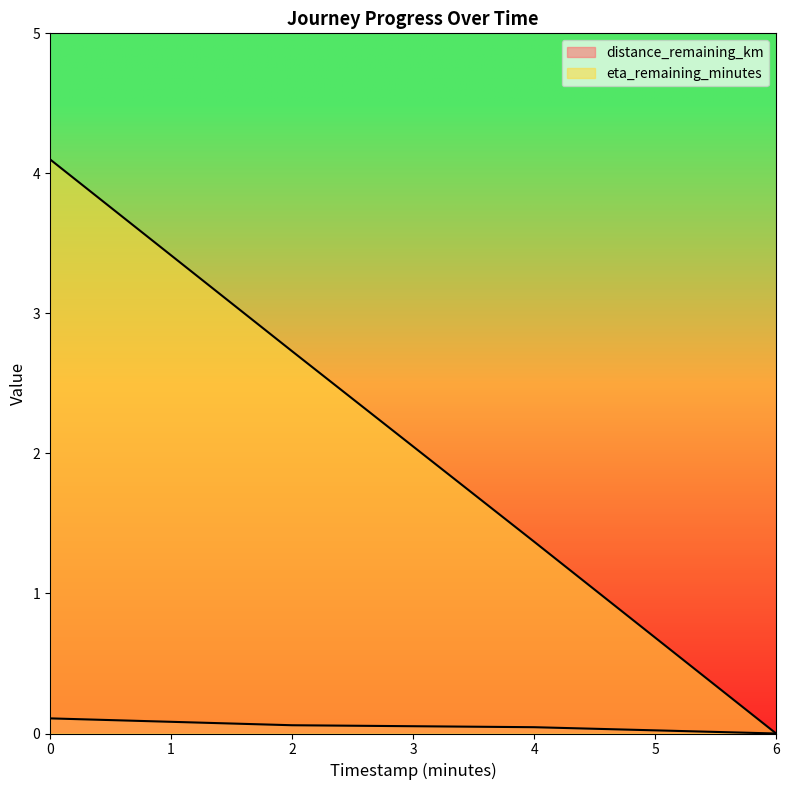

What is the value of the eta_remaining_minutes point at the 2nd from the left?

2.7